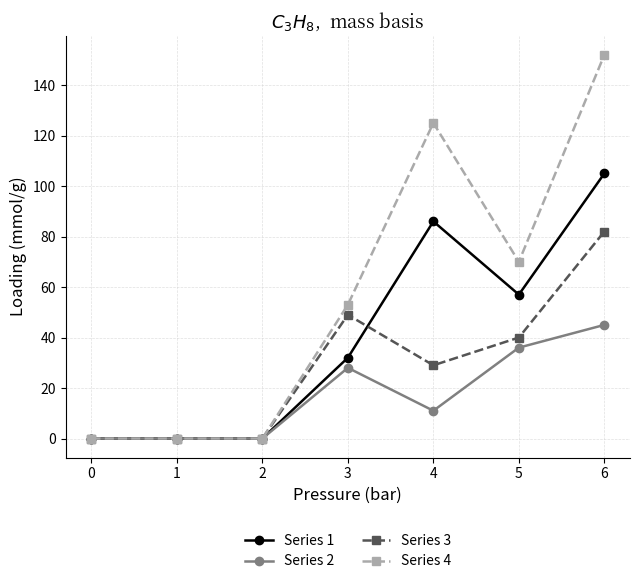

What is the maximum value shown in the chart?

152